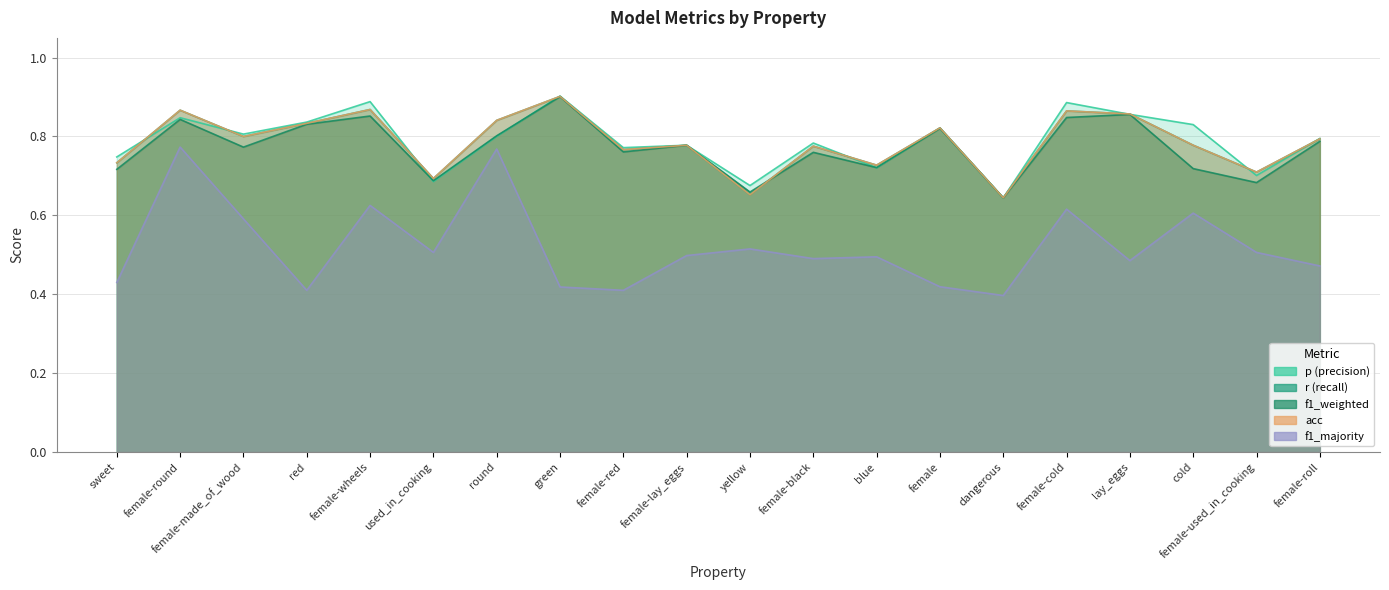

Reading left to right, list all the values displayed in this chart.

p: 0.7	0.8	0.8	0.8	0.9	0.7	0.8	0.9	0.8	0.8	0.7	0.8	0.7	0.8	0.6	0.9	0.9	0.8	0.7	0.8
r: 0.7	0.9	0.8	0.8	0.9	0.7	0.8	0.9	0.8	0.8	0.7	0.8	0.7	0.8	0.6	0.9	0.9	0.8	0.7	0.8
f1_weighted: 0.7	0.8	0.8	0.8	0.9	0.7	0.8	0.9	0.8	0.8	0.7	0.8	0.7	0.8	0.6	0.8	0.9	0.7	0.7	0.8
acc: 0.7	0.9	0.8	0.8	0.9	0.7	0.8	0.9	0.8	0.8	0.7	0.8	0.7	0.8	0.6	0.9	0.9	0.8	0.7	0.8
f1_majority: 0.4	0.8	0.6	0.4	0.6	0.5	0.8	0.4	0.4	0.5	0.5	0.5	0.5	0.4	0.4	0.6	0.5	0.6	0.5	0.5